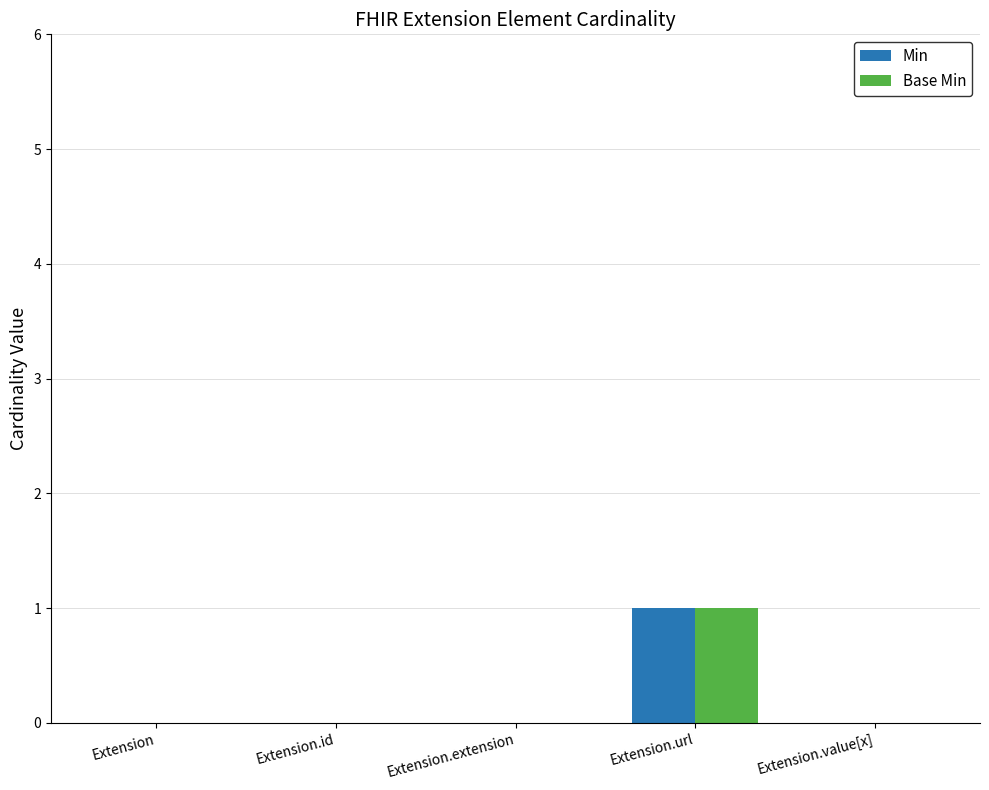

True or false: Base Min has a value of 1 at Extension.url.

True